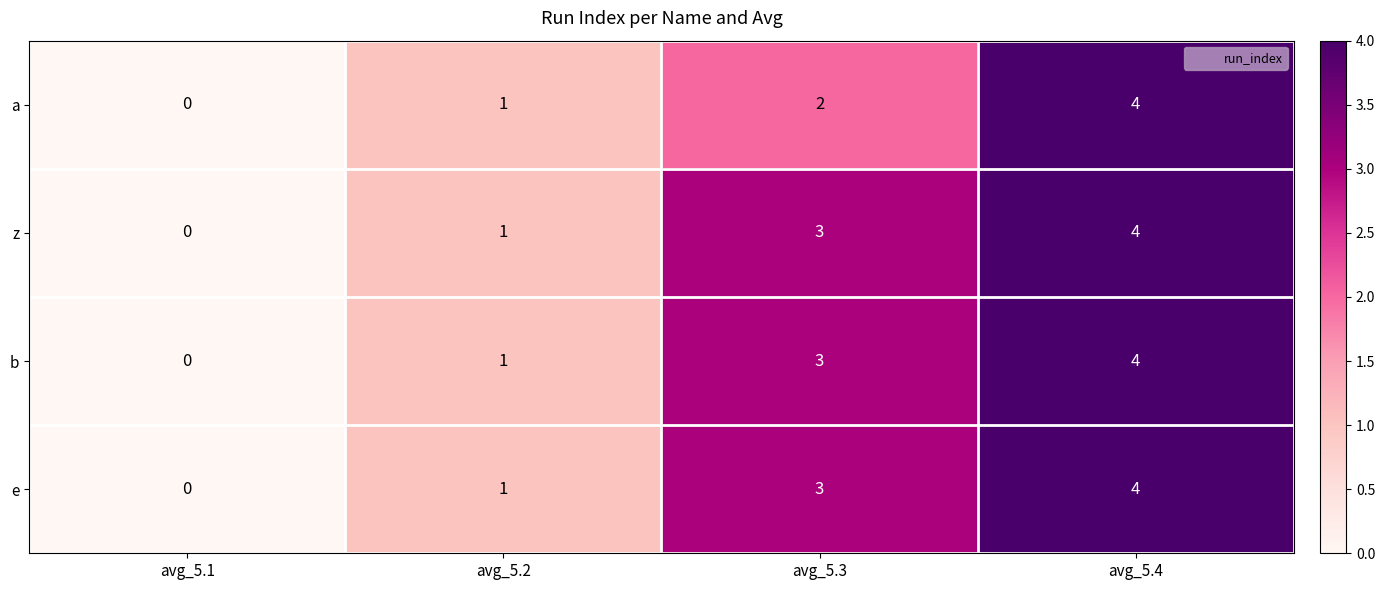

The a series shows -2 at avg_5.1. True or false?

False